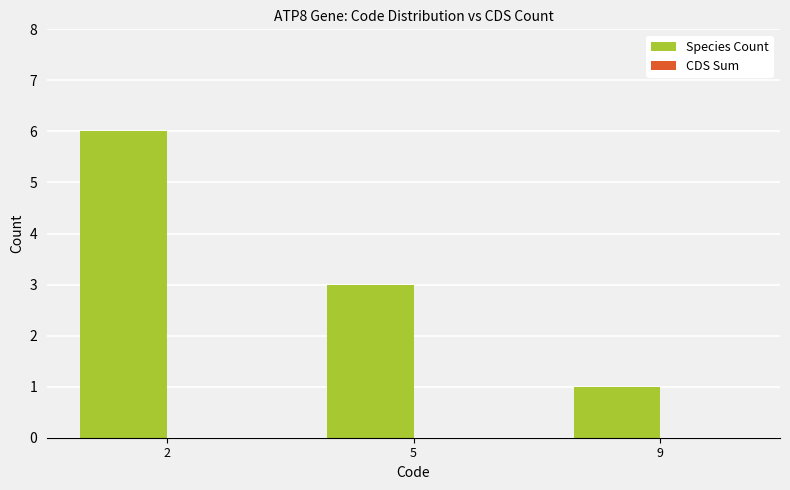

Reading left to right, transcribe all the data shown in this chart.

6	3	1